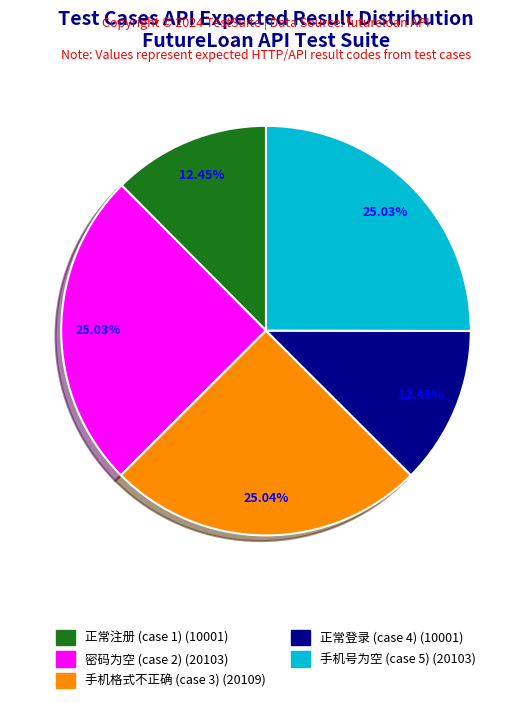

Do 正常注册 (case 1) (10001) and 密码为空 (case 2) (20103) together represent more than half of the pie?

No